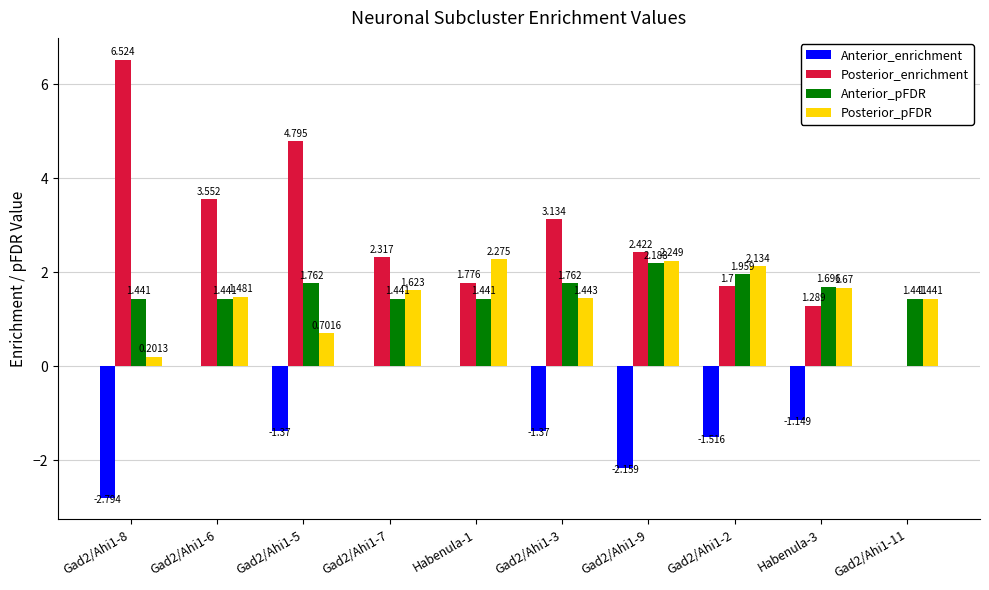

Is the value of Anterior_pFDR at Habenula-3 greater than the value of Posterior_pFDR at Gad2/Ahi1-2?

No